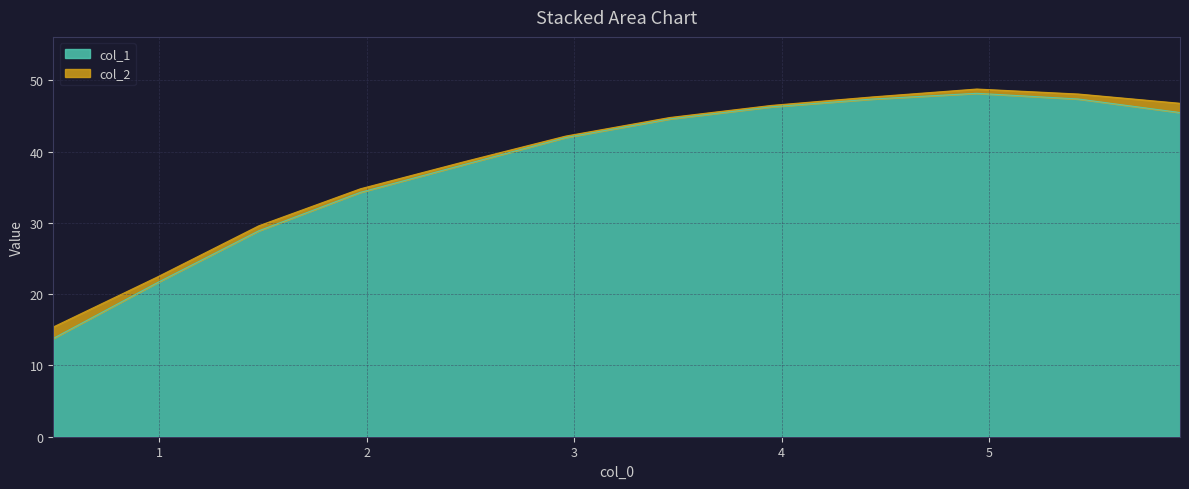

Where does the data first go above 44?

3.46